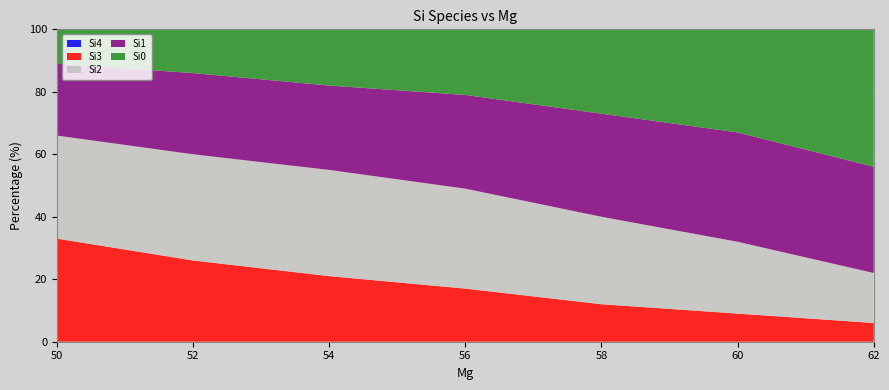

Reading right to left, list all the values displayed in this chart.

Si4: 62=0	60=0	58=0	56=0	54=0	52=0	50=0
Si3: 62=6	60=9	58=12	56=17	54=21	52=26	50=33
Si2: 62=16	60=23	58=28	56=32	54=34	52=34	50=33
Si1: 62=34	60=35	58=33	56=30	54=27	52=26	50=23
Si0: 62=44	60=33	58=27	56=21	54=18	52=14	50=11